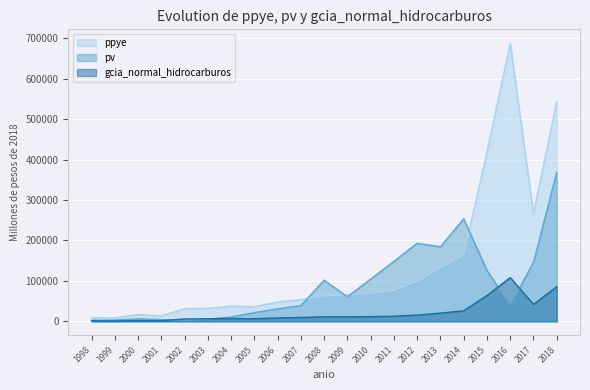

At 2014, list the series in order from smallest to largest.

gcia_normal_hidrocarburos, ppye, pv